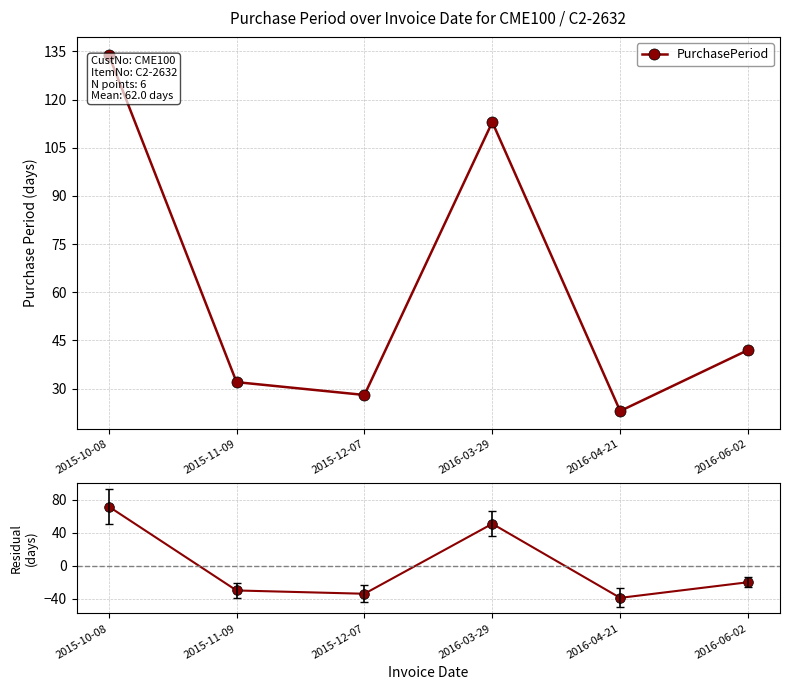

What is the label of the 3rd point from the left?

2015-12-07